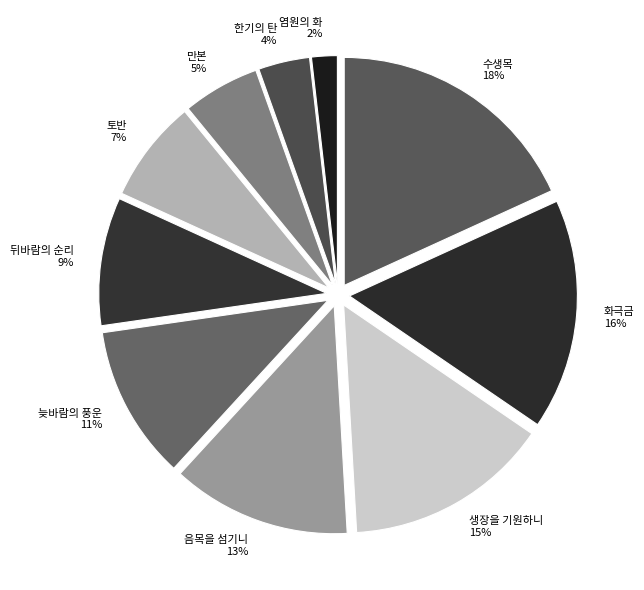

To the nearest percent, what is the combined percentage of 한기의 탄 and 늦바람의 풍운?

15%